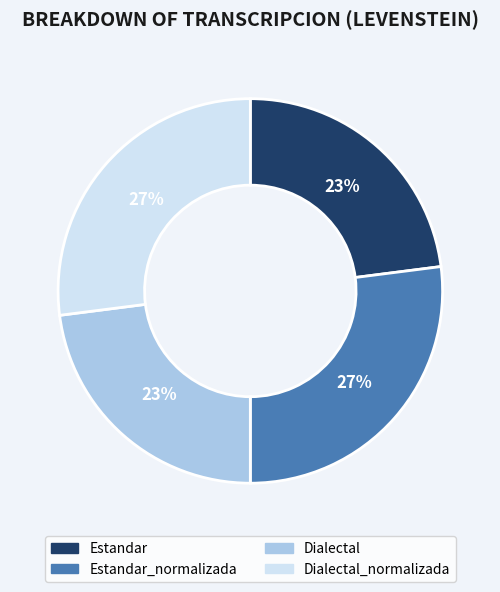

To the nearest percent, what is the difference between the largest and smallest slice percentages?

4%